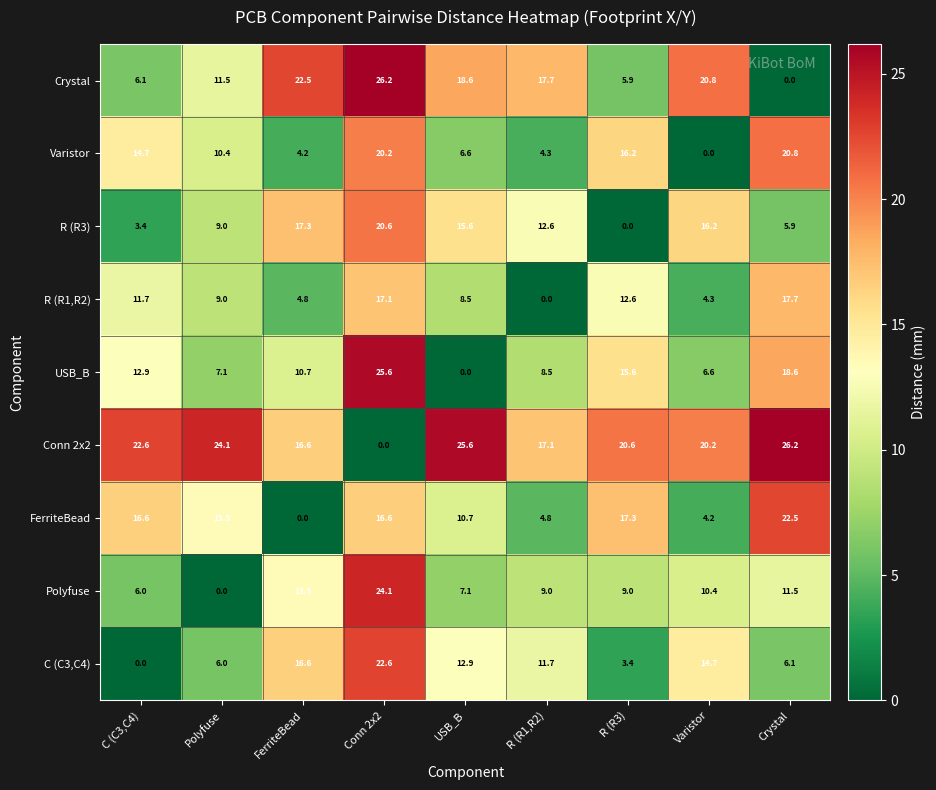

How many data points does each series have?

9